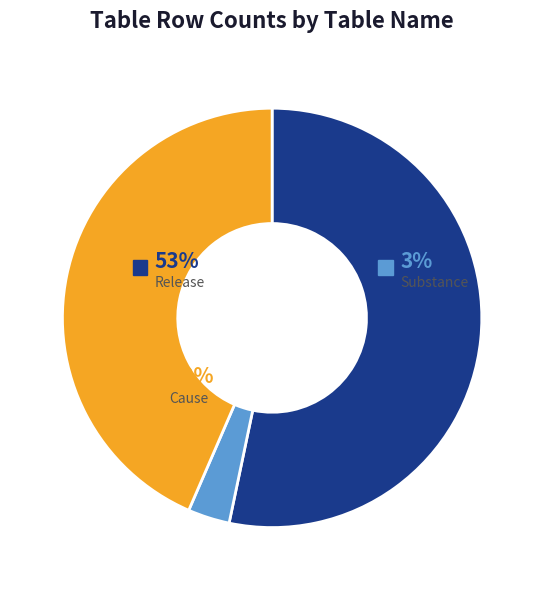

Rank the categories by value from highest to lowest.

Release, Cause, Substance